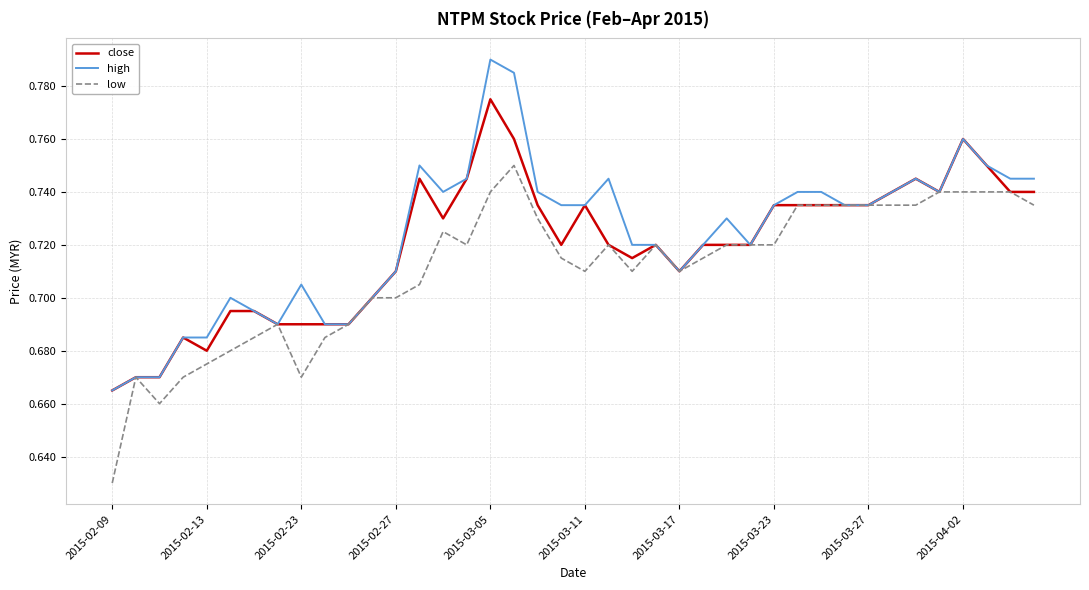

List the series in order of their peak value, highest first.

high, close, low